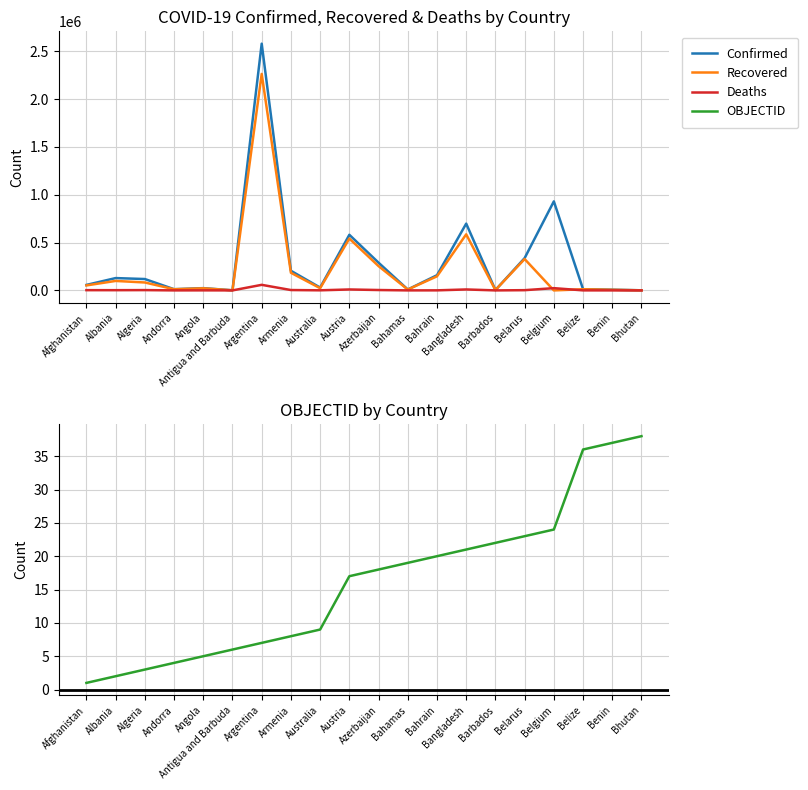

What position from the left is Belarus?

16